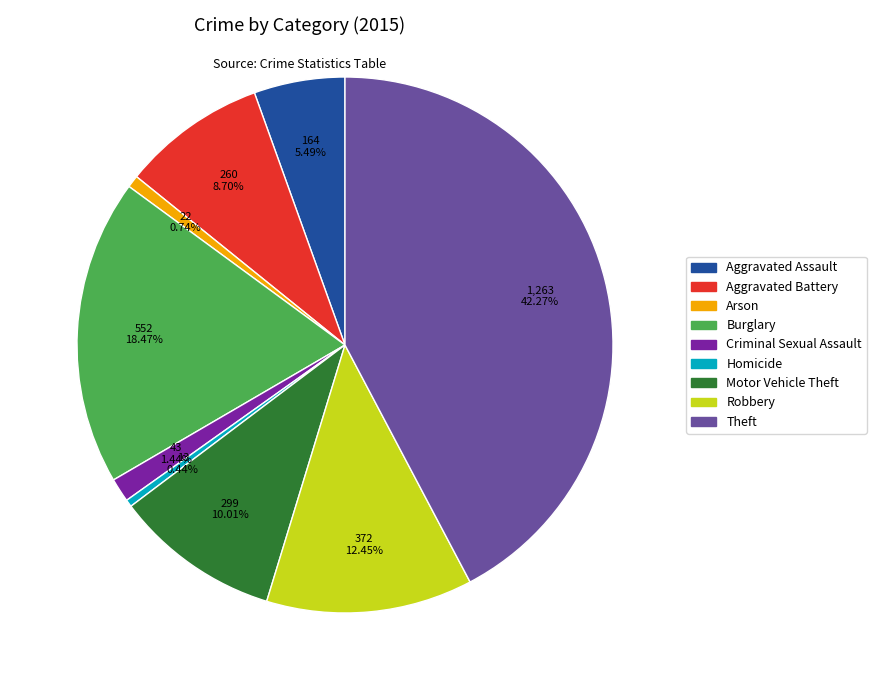

Between Burglary and Aggravated Assault, which is larger?

Burglary